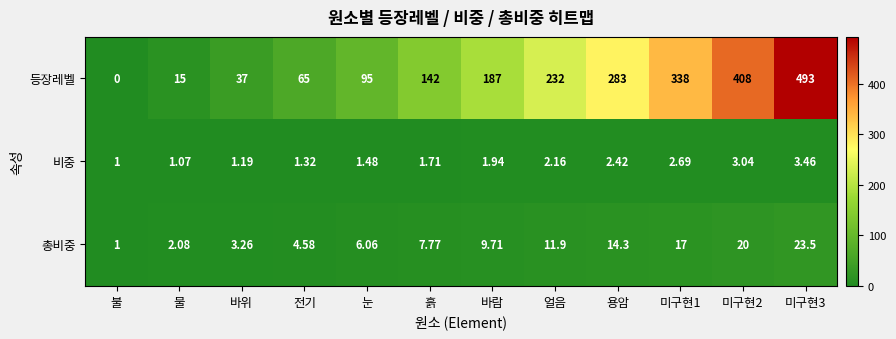

Is the value of 비중 at 용암 greater than the value of 총비중 at 용암?

No